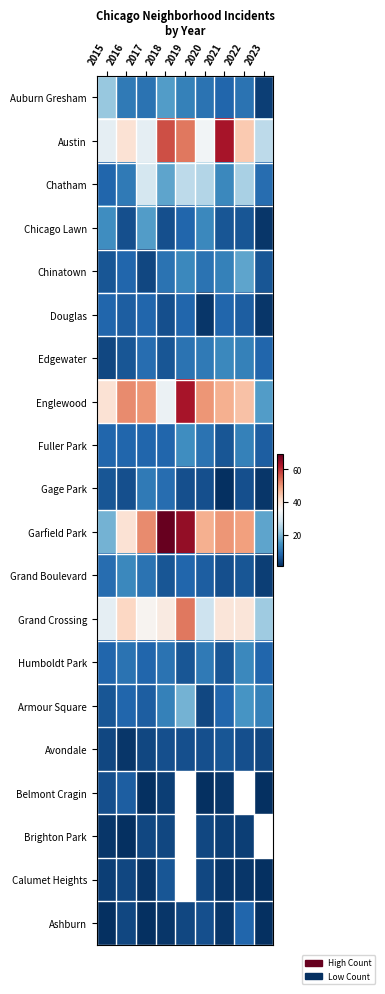

What is the greatest value displayed?

69.0